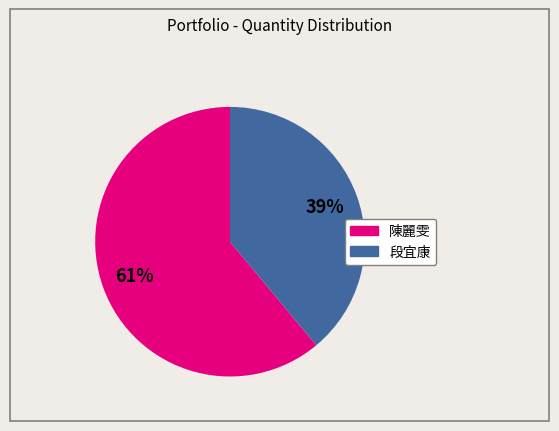

To the nearest percent, what is the difference between the largest and smallest slice percentages?

22%